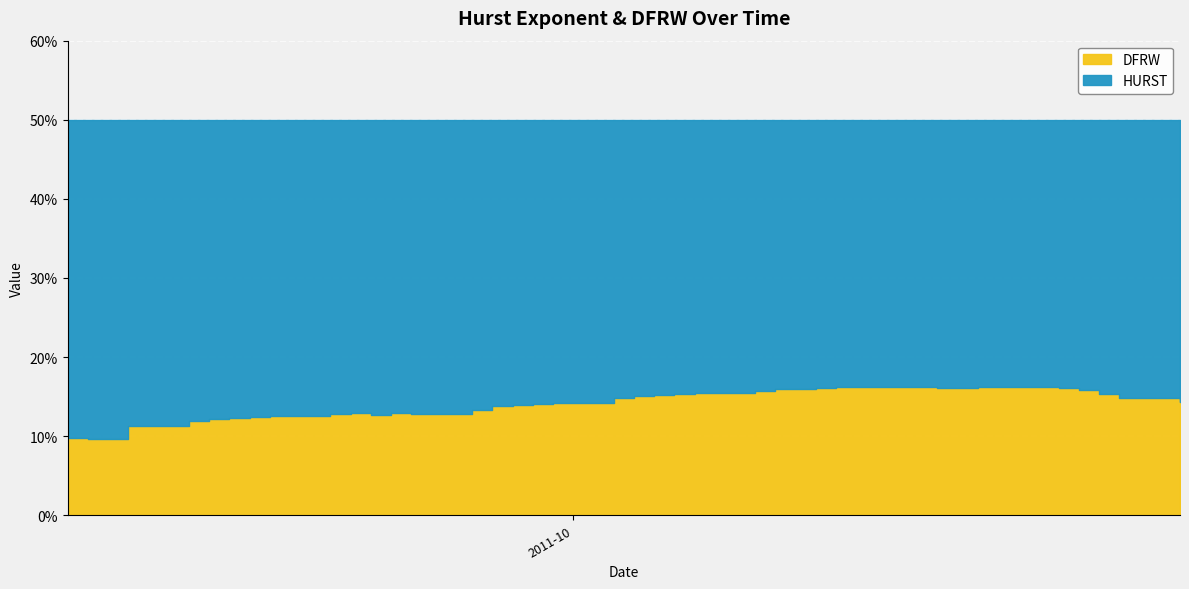

How many lines are shown in the chart?

2